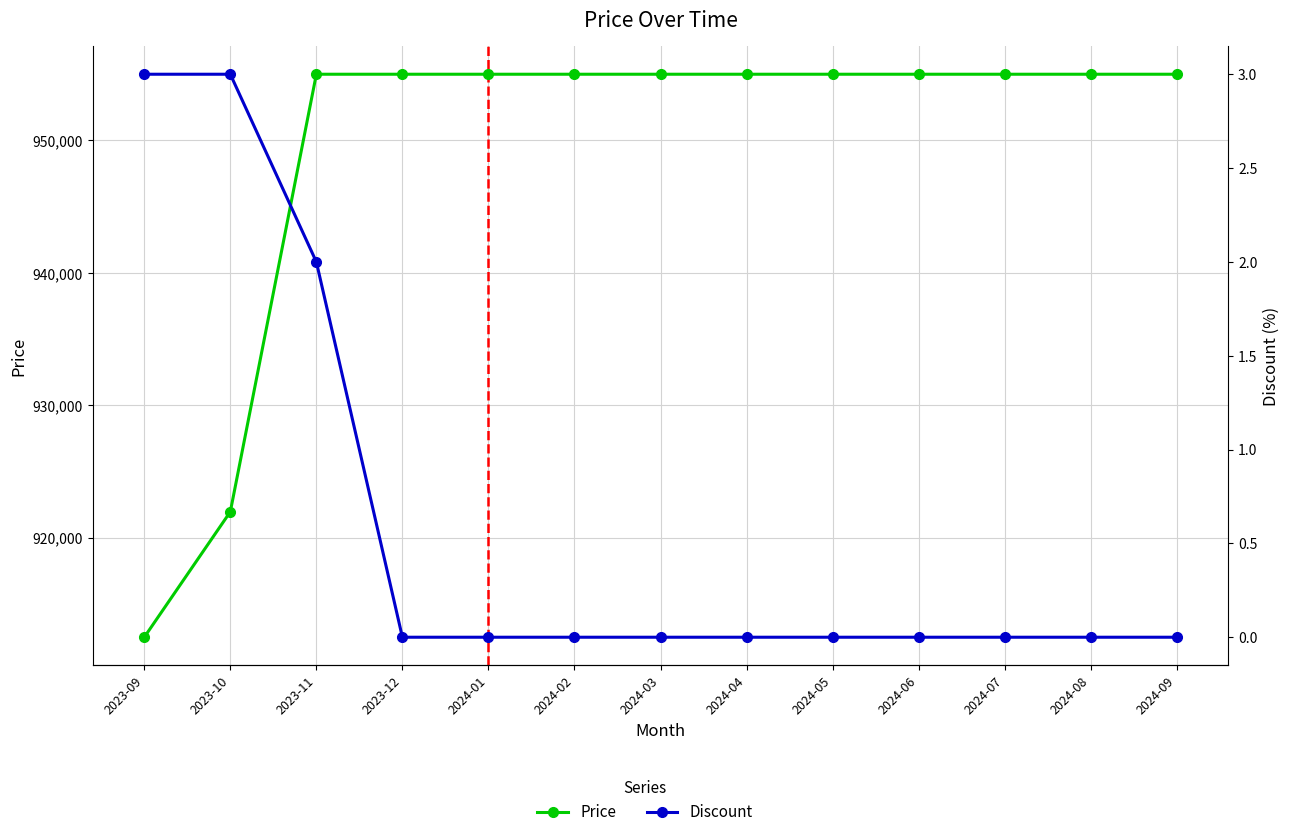

The Discount series shows 2 at 2024-02. True or false?

False